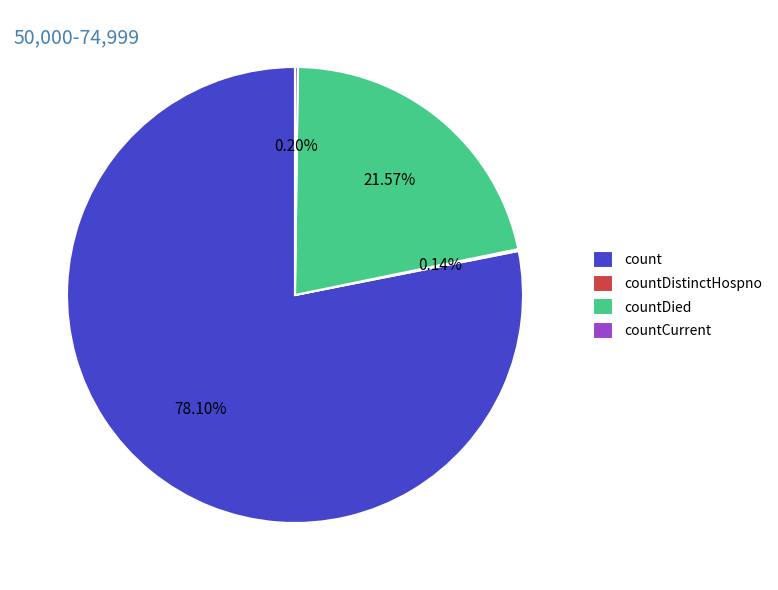

Which slice represents more than half of the pie?

count